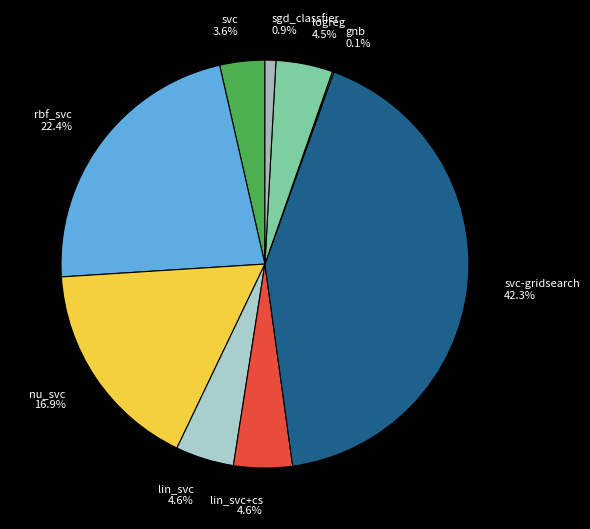

Does nu_svc 16.9% represent more than half of the total?

No